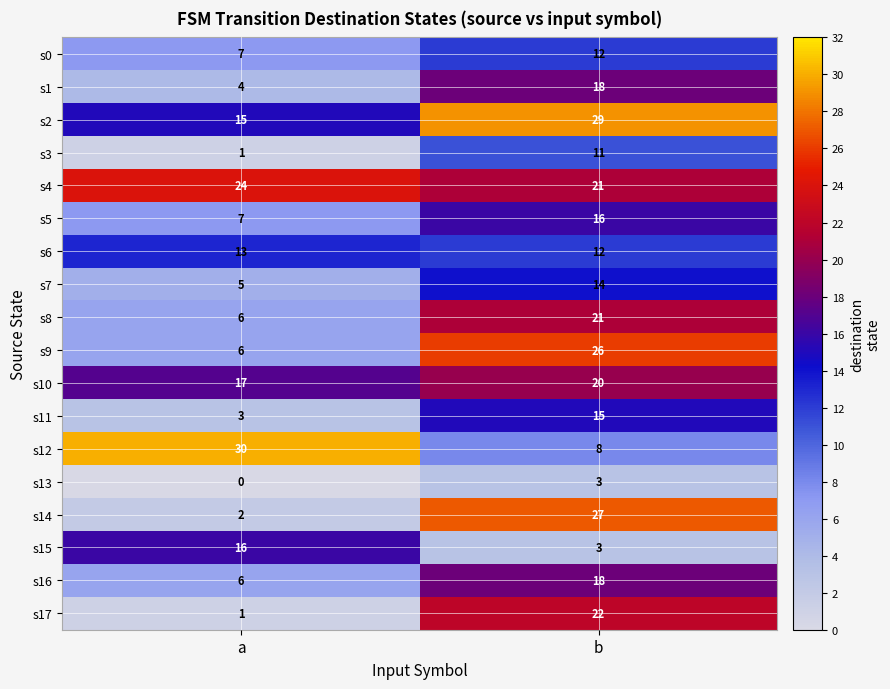

Which series changed the most between a and b?

s14